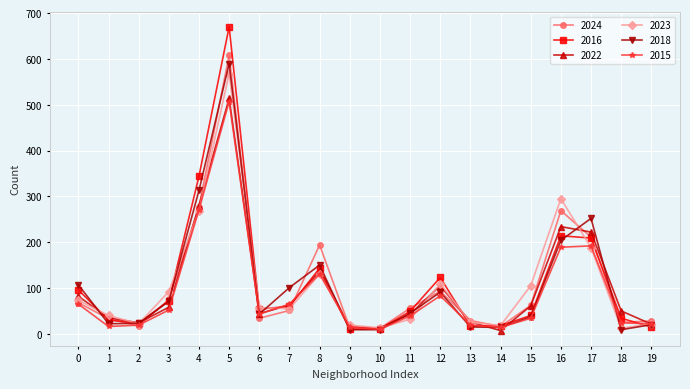

What is the greatest value displayed?

670